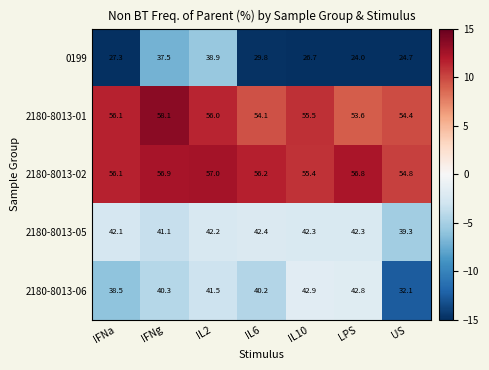

How many values in the 2180-8013-06 series exceed 40?

5